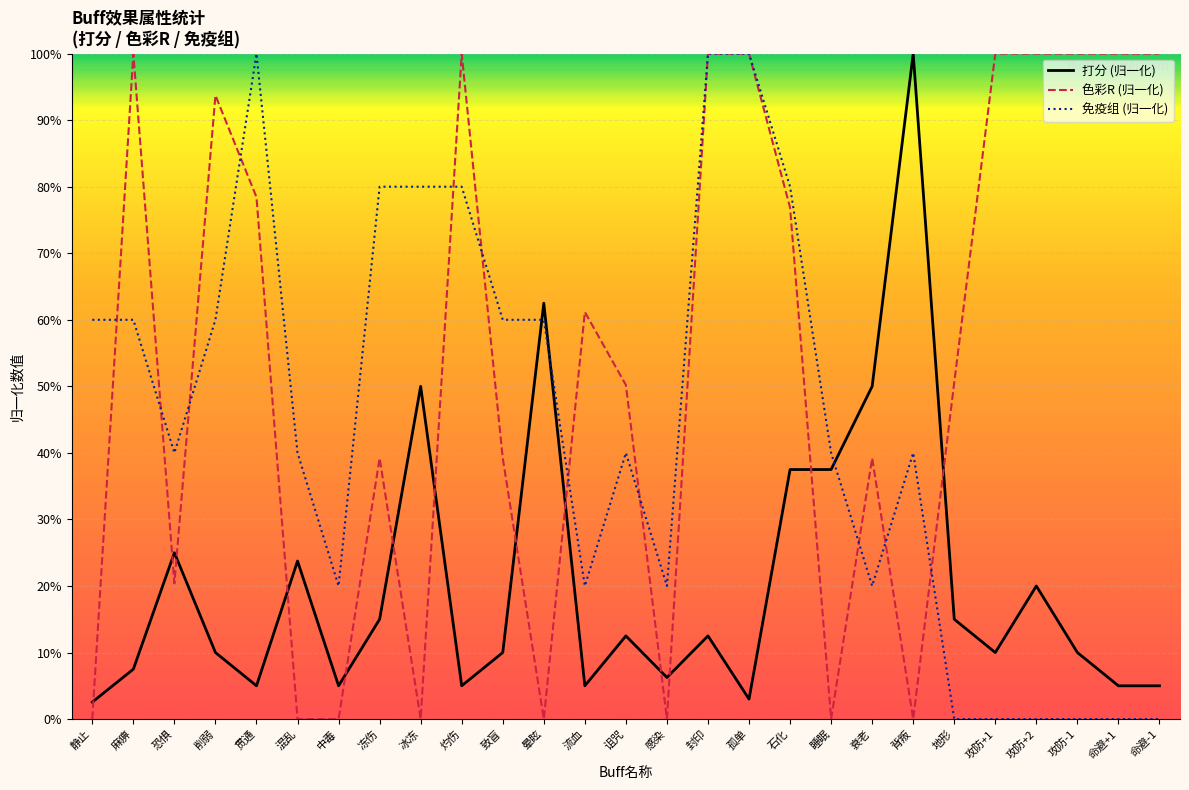

The 免疫组 (归一化) series shows 80.0 at 灼伤. True or false?

True